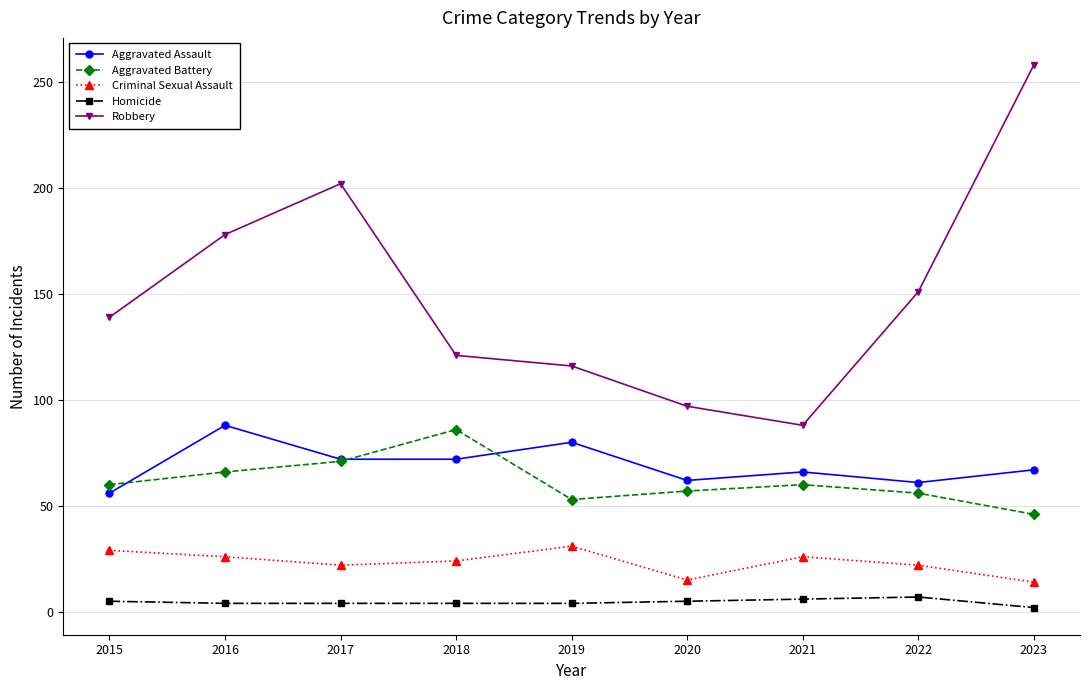

True or false: Criminal Sexual Assault has more than 2 interior local peaks.

False